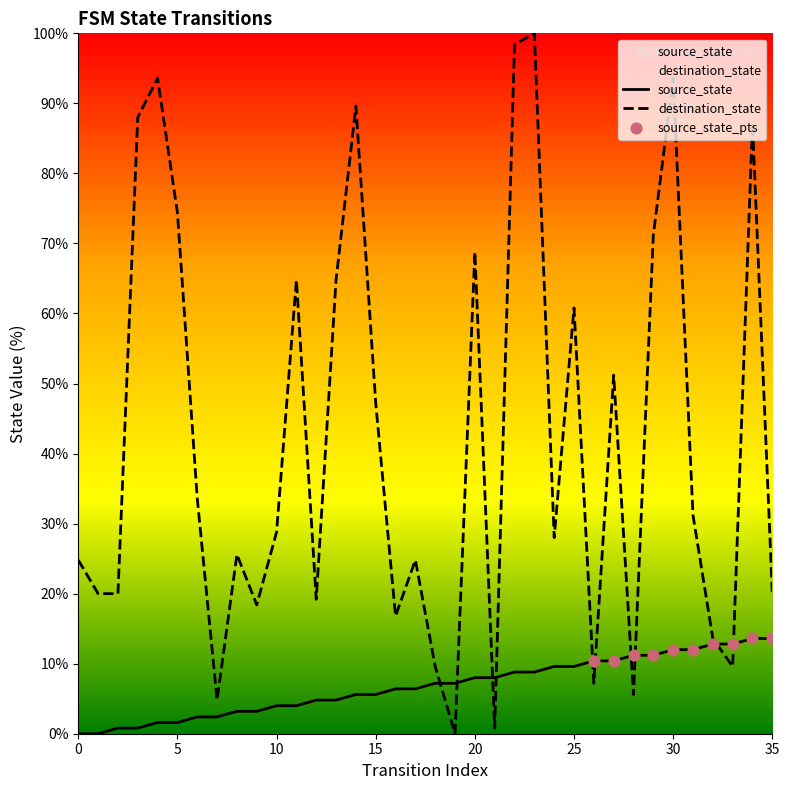

Which series has the largest total across all categories?

destination_state